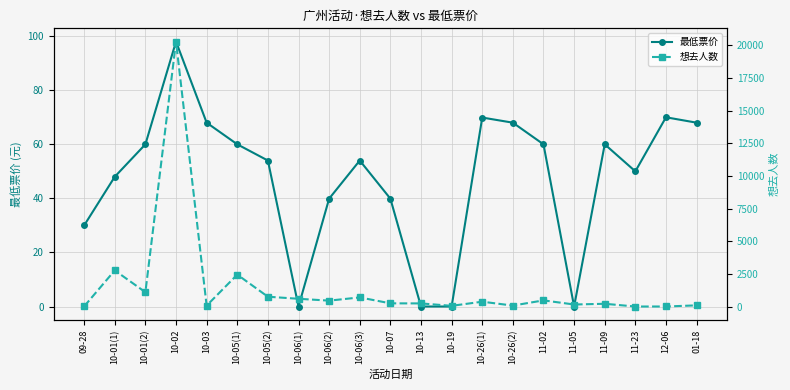

Which series has the largest range (max minus min)?

想去人数